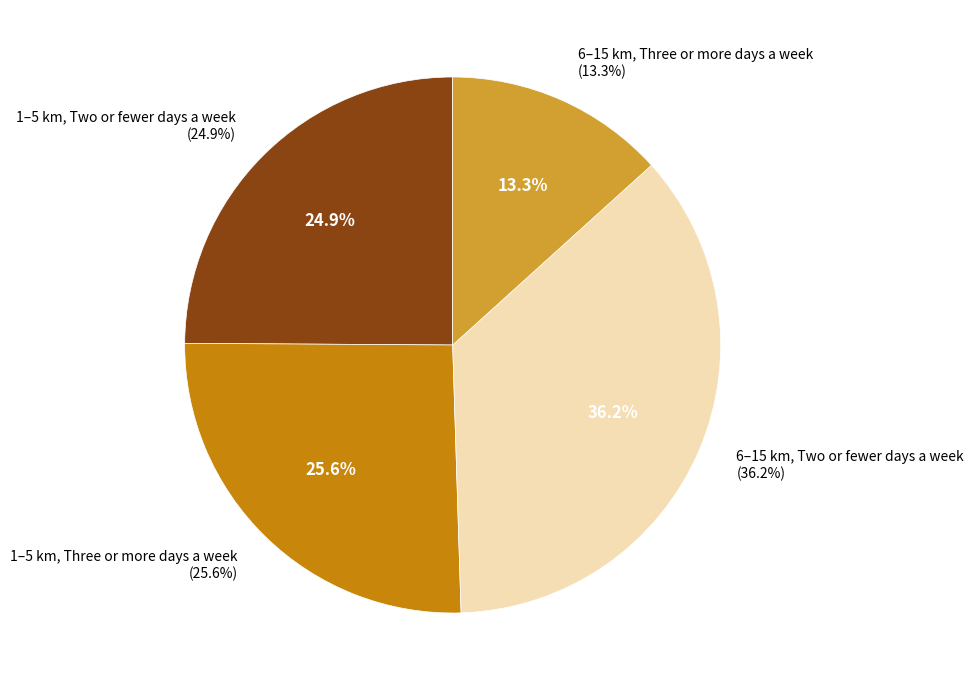

What is the ratio of the value at 1–5 km, Two or fewer days a week to the value at 6–15 km, Three or more days a week?

1.9